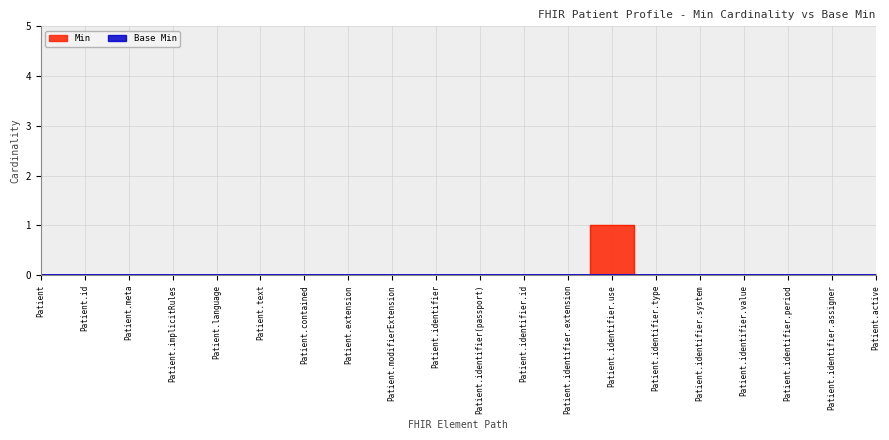

How many values are above zero?

1